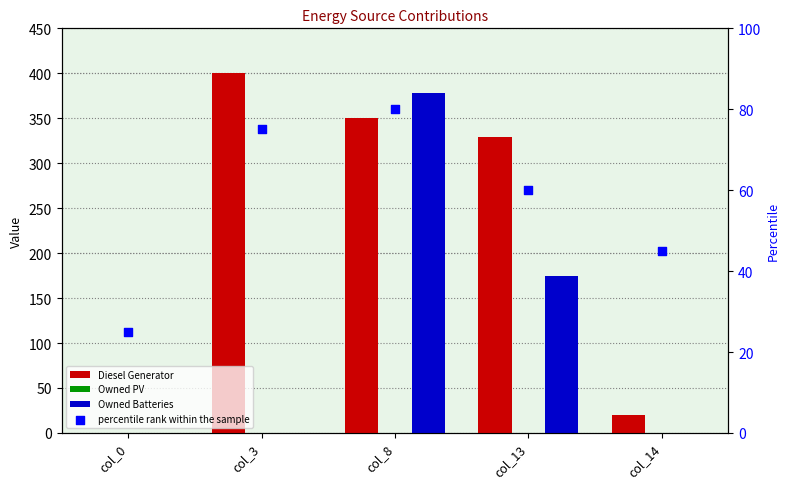

What is the total value across all series at col_14?

65